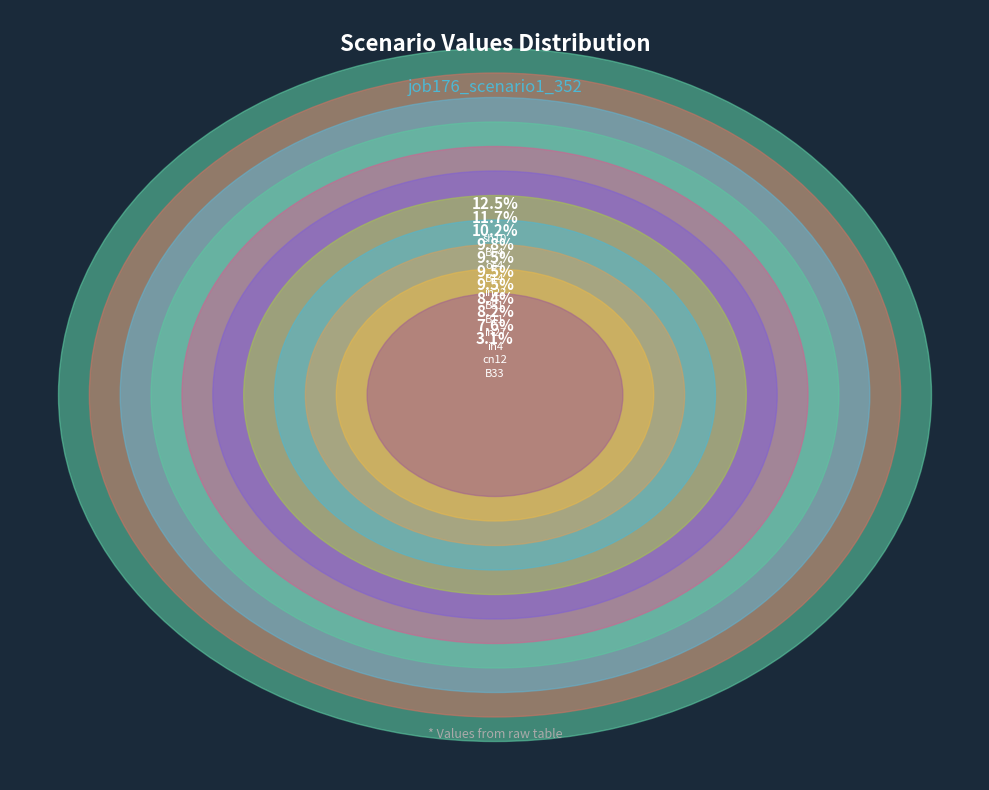

Which category has the biggest portion of the pie?

sh10